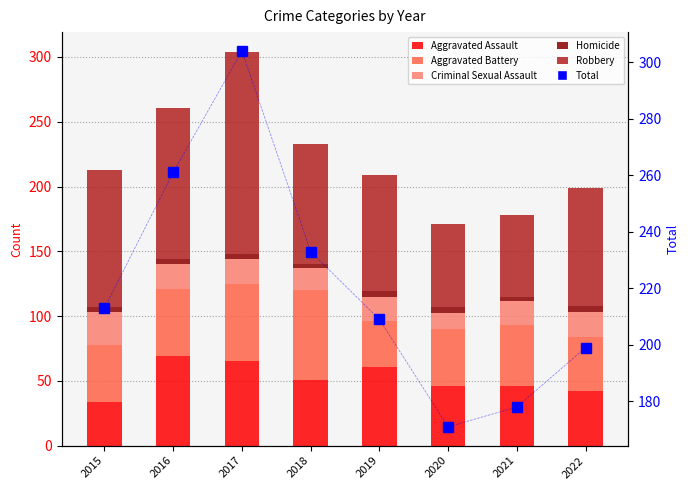

What is the total value across all series at 2016?

522